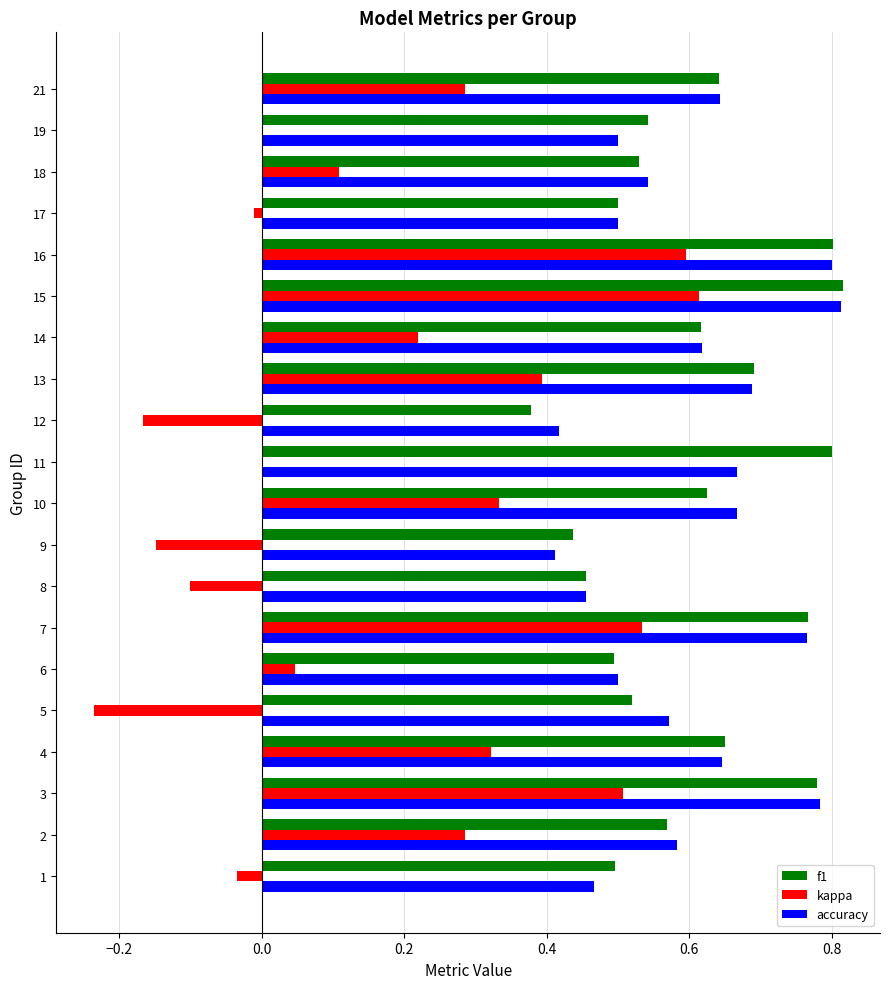

What is the sum of all accuracy values?

12.0